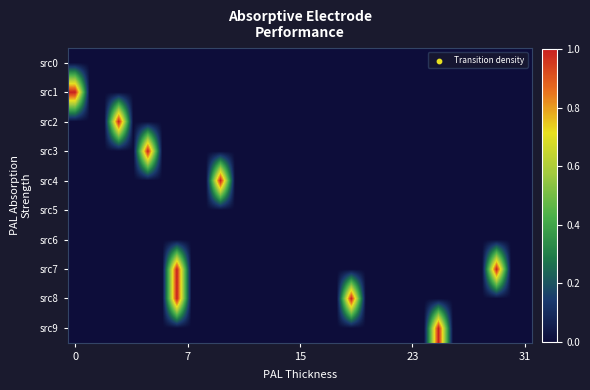

Reading left to right, extract all data points from this chart.

src0: 0	0	0	0	0	0	0	0	0	0	0	0	0	0	0	0	0	0	0	0	0	0	0	0	0	0	0	0	0	0	0	0
src1: 1	0	0	0	0	0	0	0	0	0	0	0	0	0	0	0	0	0	0	0	0	0	0	0	0	0	0	0	0	0	0	0
src2: 0	0	0	1	0	0	0	0	0	0	0	0	0	0	0	0	0	0	0	0	0	0	0	0	0	0	0	0	0	0	0	0
src3: 0	0	0	0	0	1	0	0	0	0	0	0	0	0	0	0	0	0	0	0	0	0	0	0	0	0	0	0	0	0	0	0
src4: 0	0	0	0	0	0	0	0	0	0	1	0	0	0	0	0	0	0	0	0	0	0	0	0	0	0	0	0	0	0	0	0
src5: 0	0	0	0	0	0	0	0	0	0	0	0	0	0	0	0	0	0	0	0	0	0	0	0	0	0	0	0	0	0	0	0
src6: 0	0	0	0	0	0	0	0	0	0	0	0	0	0	0	0	0	0	0	0	0	0	0	0	0	0	0	0	0	0	0	0
src7: 0	0	0	0	0	0	0	1	0	0	0	0	0	0	0	0	0	0	0	0	0	0	0	0	0	0	0	0	0	1	0	0
src8: 0	0	0	0	0	0	0	1	0	0	0	0	0	0	0	0	0	0	0	1	0	0	0	0	0	0	0	0	0	0	0	0
src9: 0	0	0	0	0	0	0	0	0	0	0	0	0	0	0	0	0	0	0	0	0	0	0	0	0	1	0	0	0	0	0	0